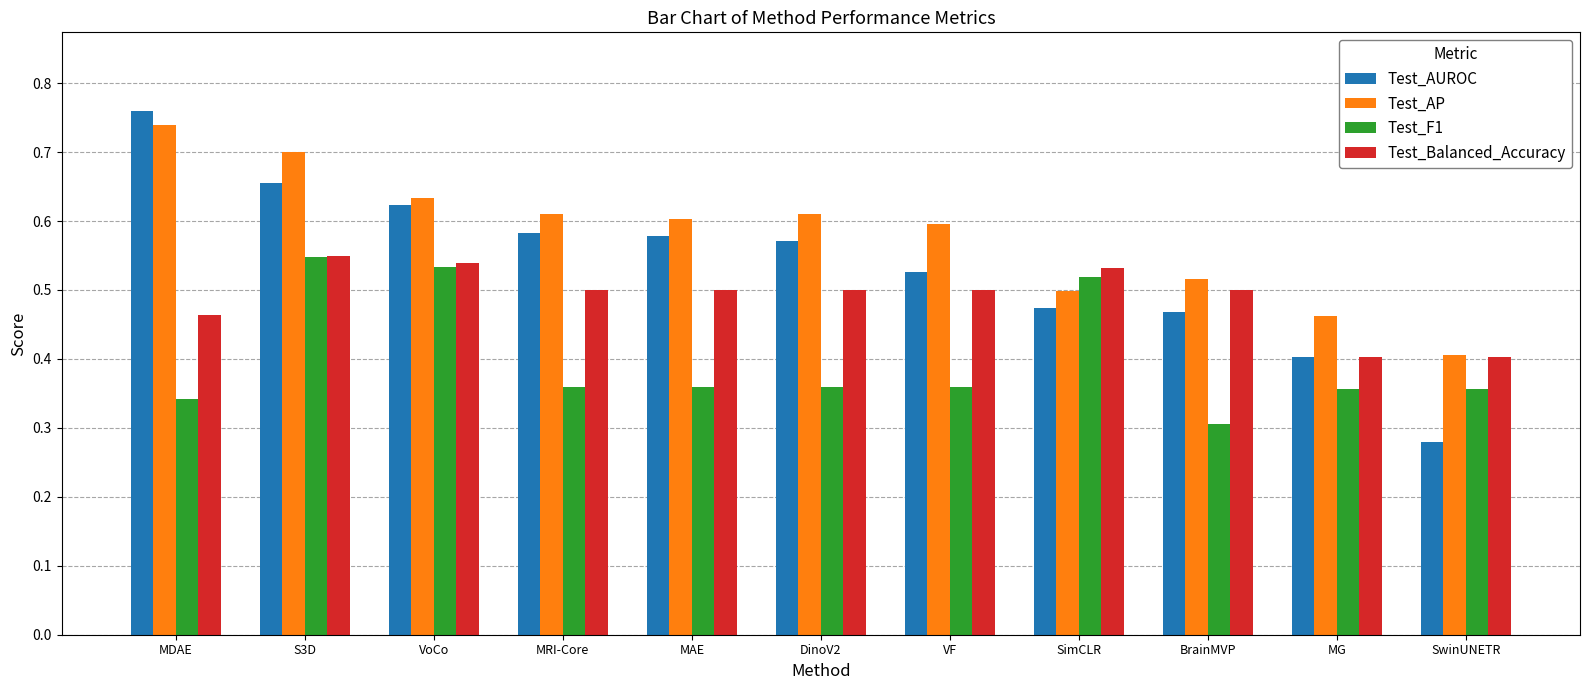

Where is Test_F1 nearest to the value 0?

BrainMVP